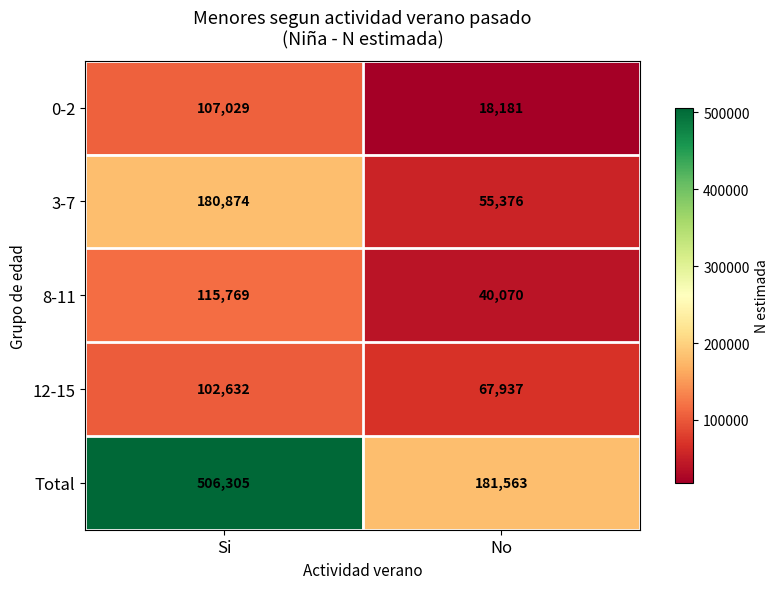

What is the total value across all series at Si?

1012609